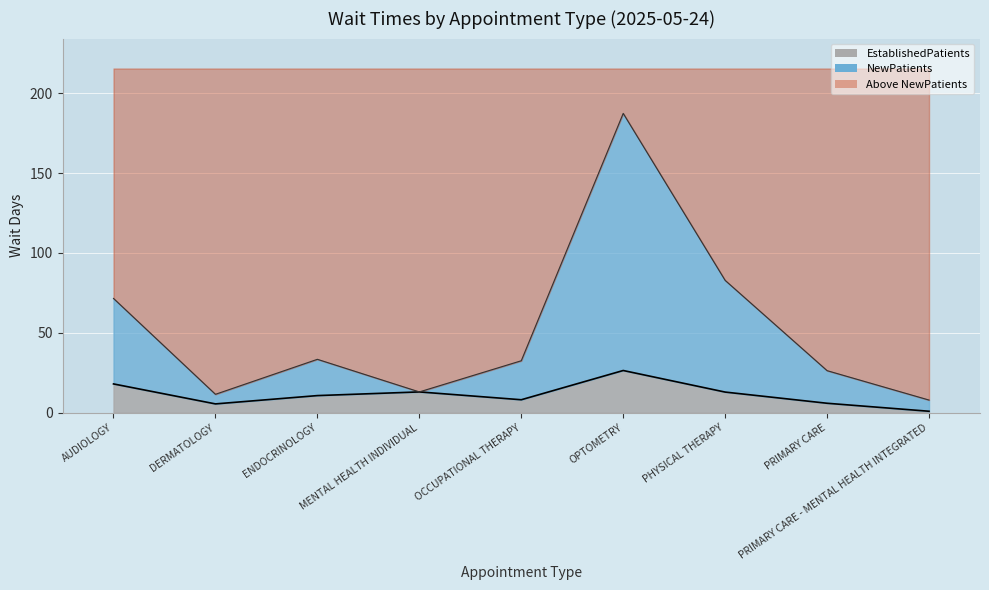

Which series has the largest range (max minus min)?

NewPatients